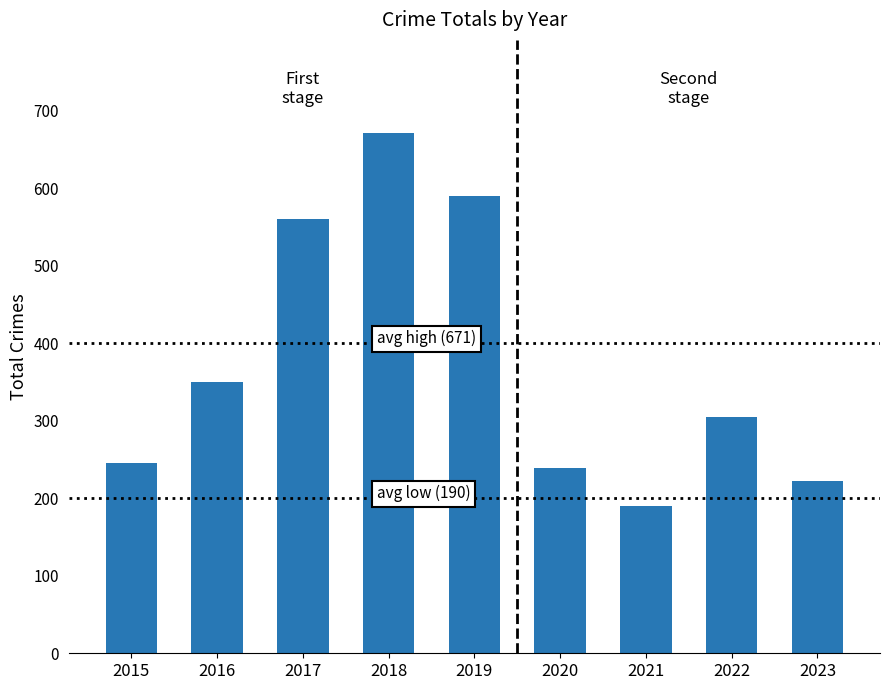

Reading right to left, transcribe all the data shown in this chart.

2023=222	2022=305	2021=190	2020=239	2019=590	2018=671	2017=560	2016=350	2015=246